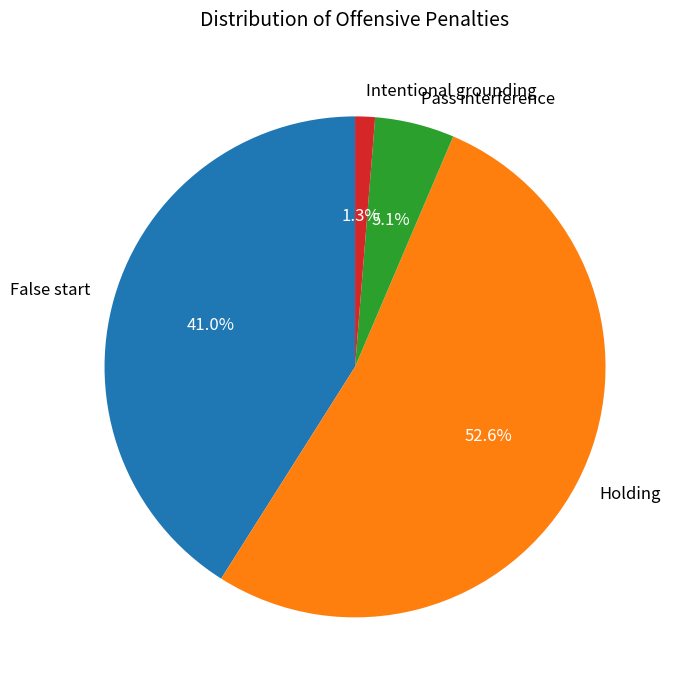

Rank the categories by value from highest to lowest.

Holding, False start, Pass interference, Intentional grounding